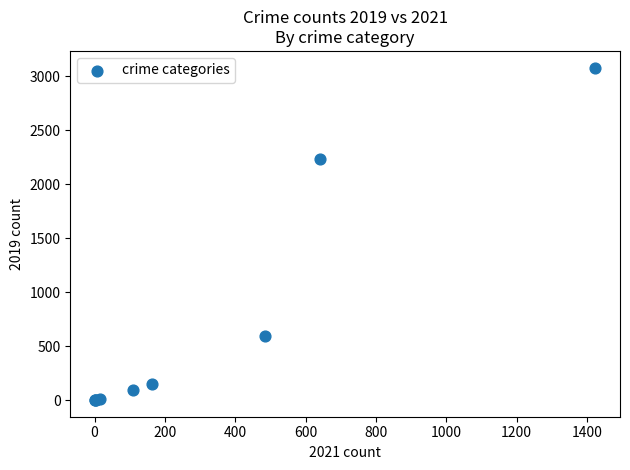

What Y value in the scatter plot is closest to 1540?

2230